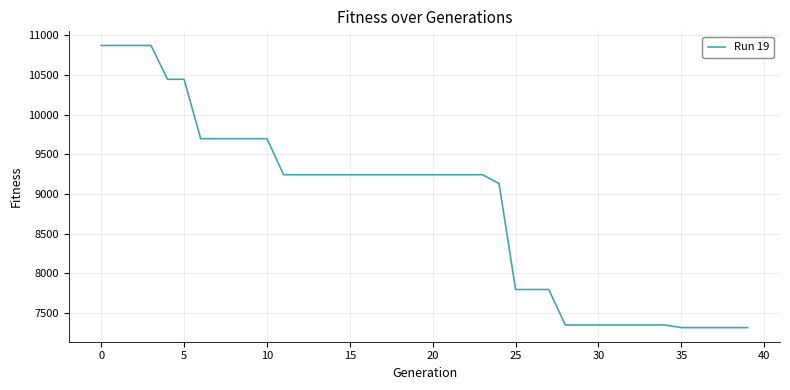

What is the difference between the maximum and minimum values?

3562